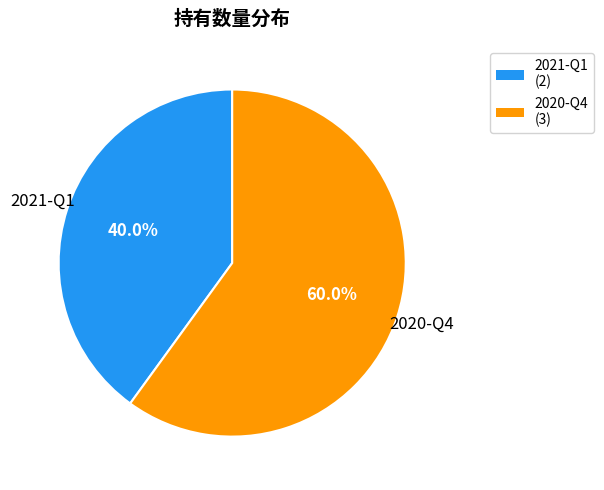

To the nearest percent, what percentage of the pie is 2021-Q1?

40%